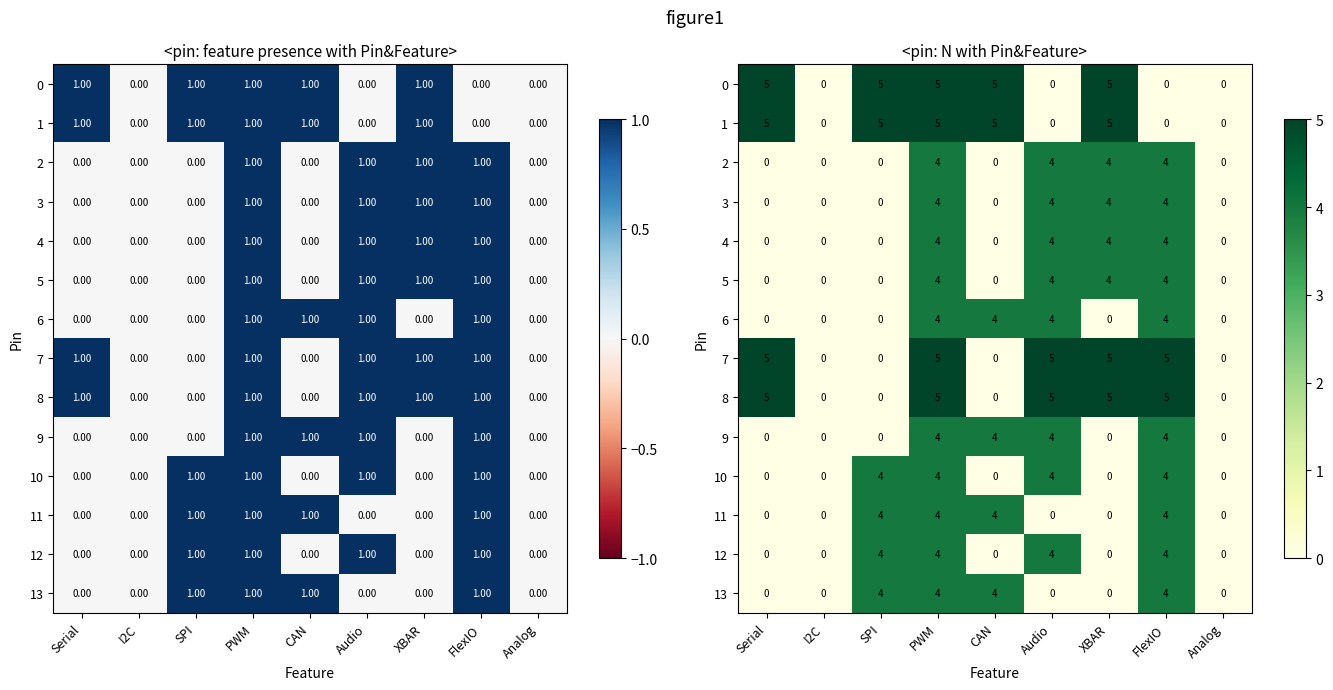

Between FlexIO and XBAR, which is larger?

XBAR